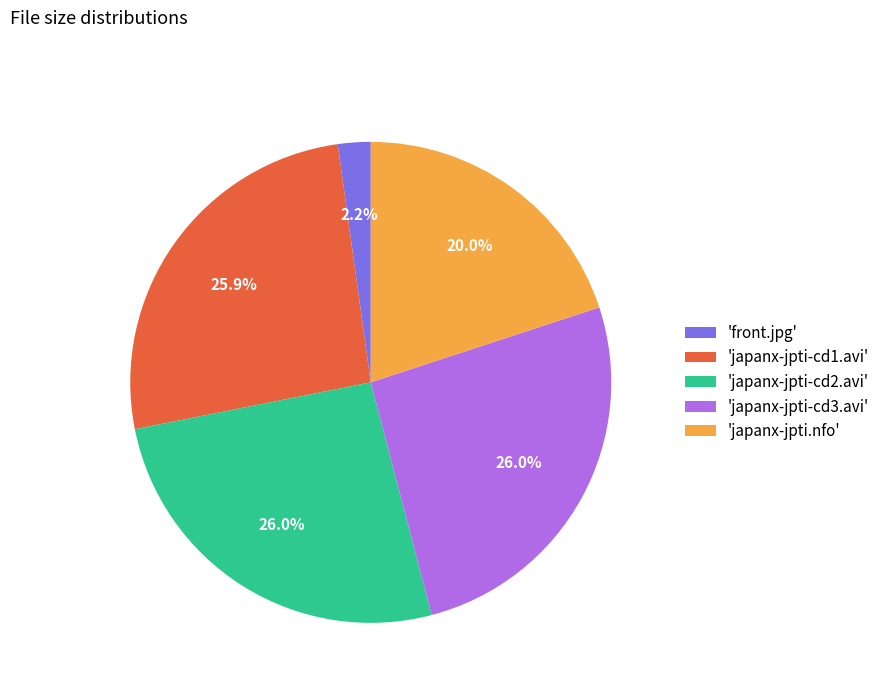

Which slice is the smallest?

'front.jpg'